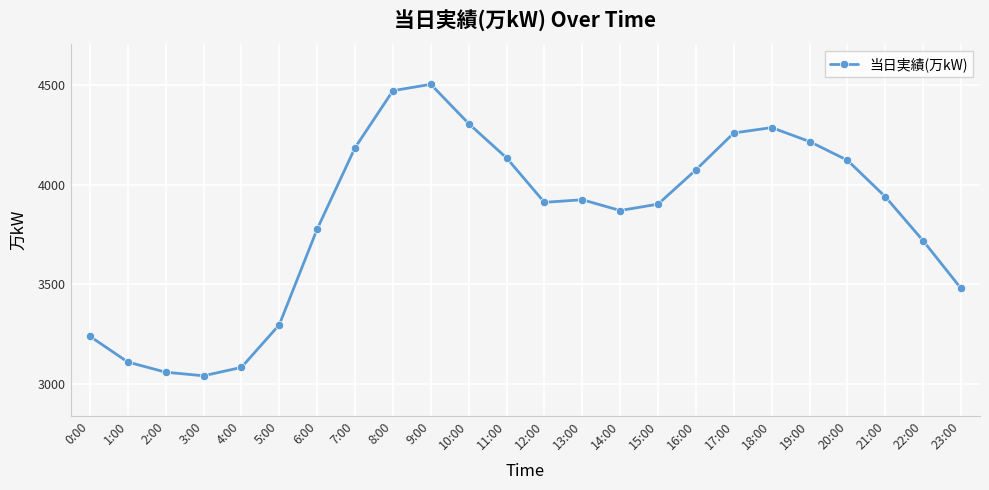

Between 4:00 and 23:00, which is larger?

23:00